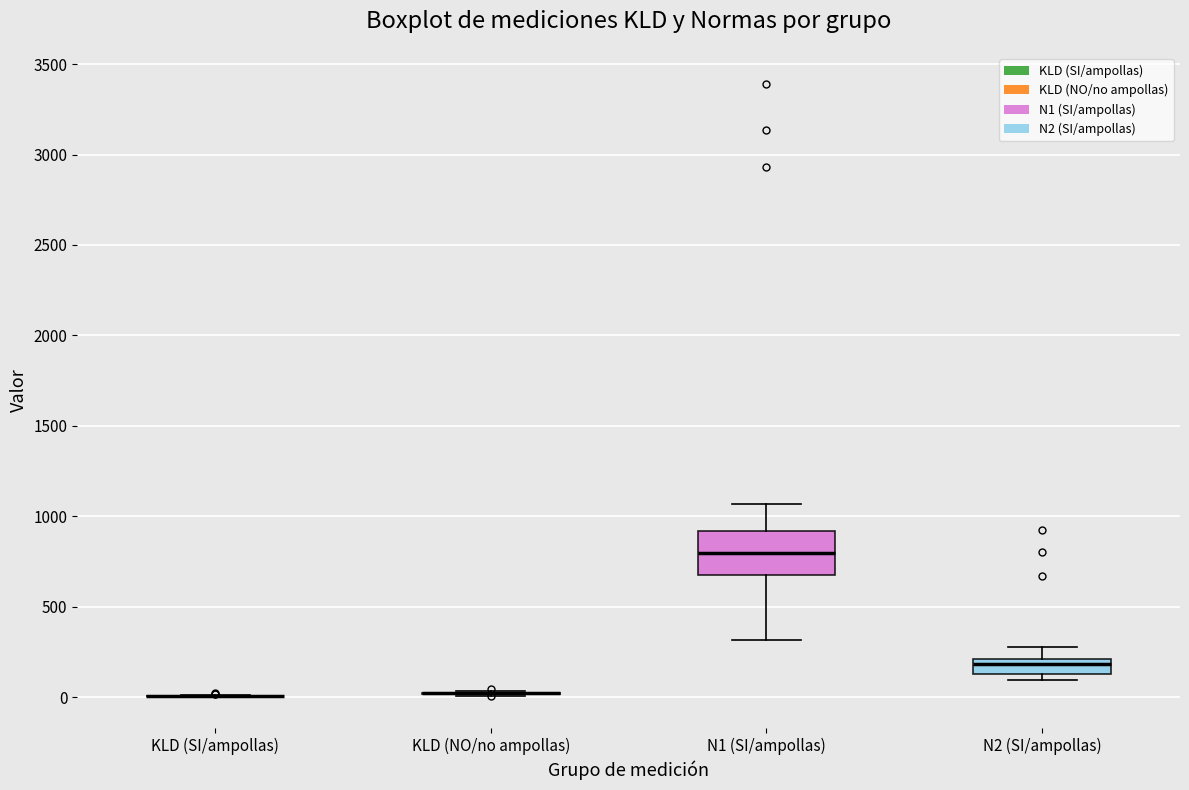

Which box is the tallest, from its lower edge to its upper edge?

N1 (SI/ampollas)